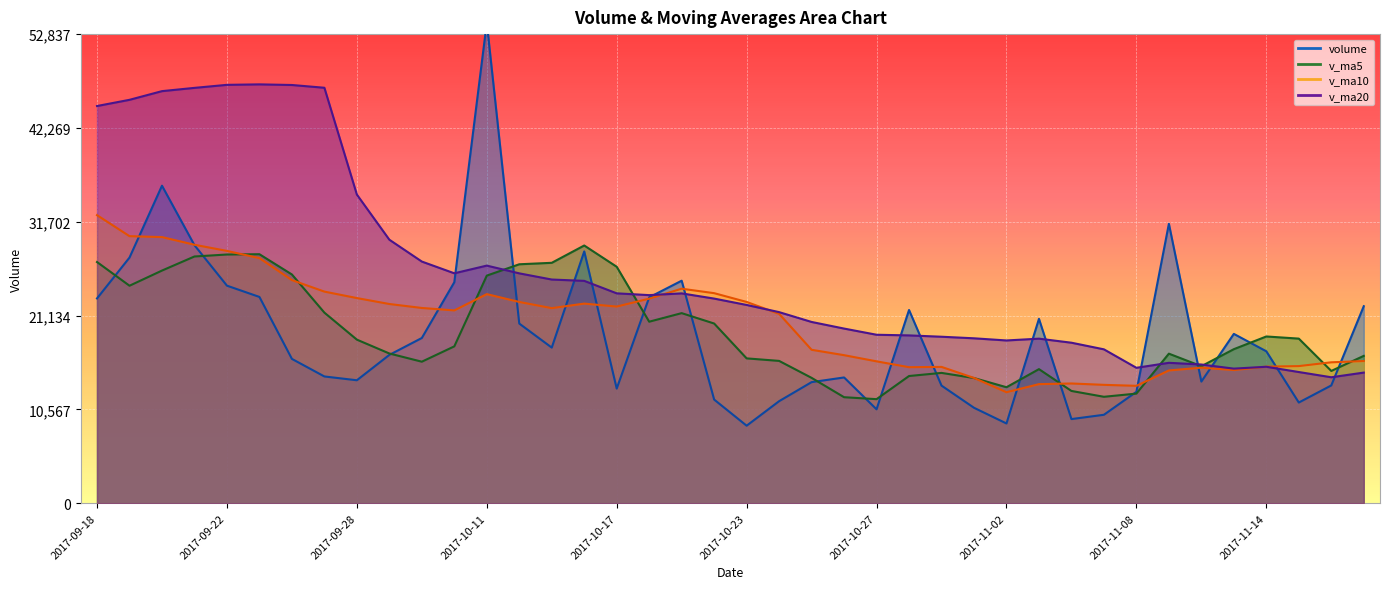

What is the average value of the v_ma10 series?

20300.7